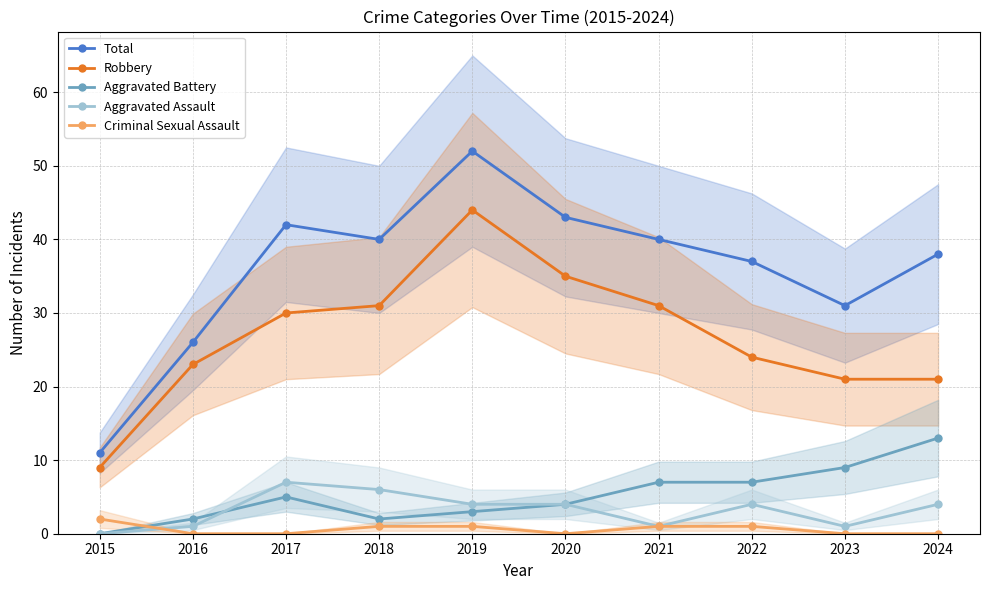

What is the difference between the Total values at 2024 and 2017?

4